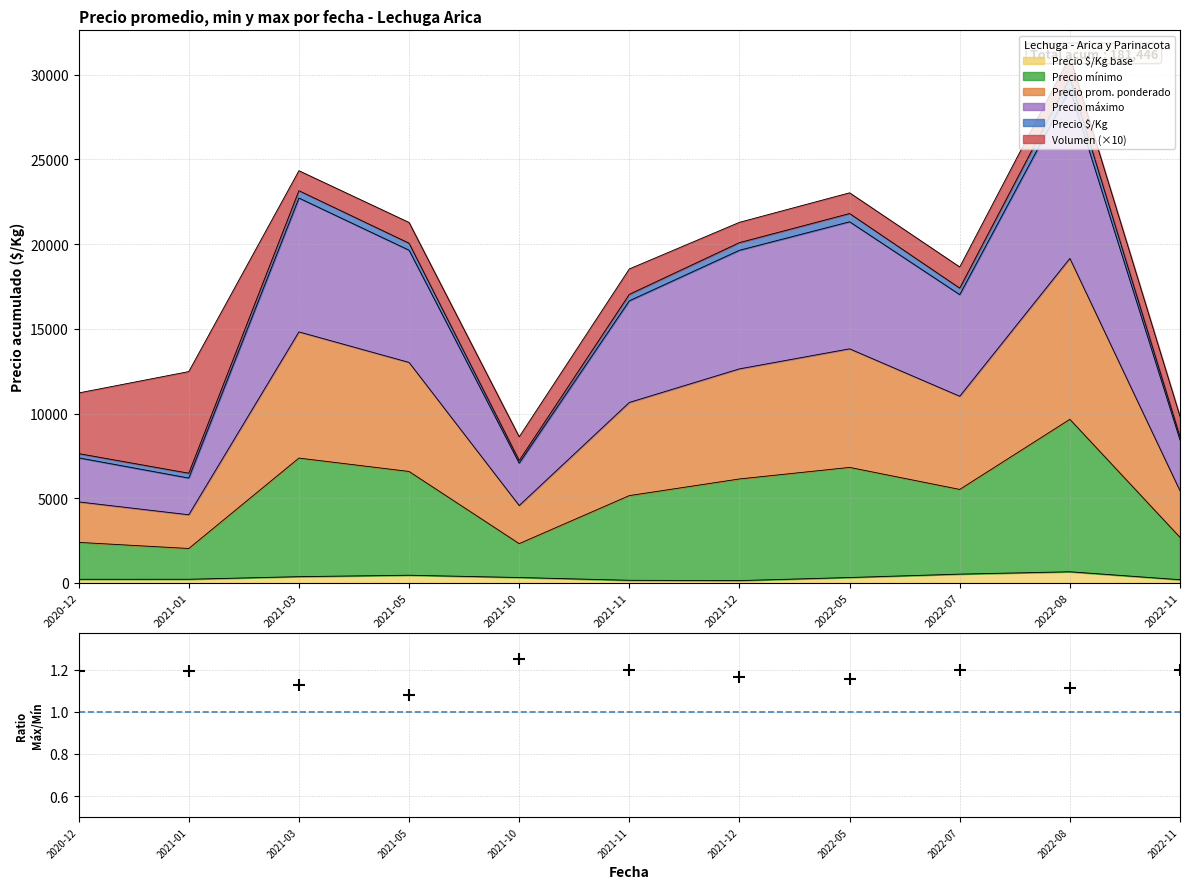

How many points are lower than both their immediate neighbors (excluding endpoints)?

3